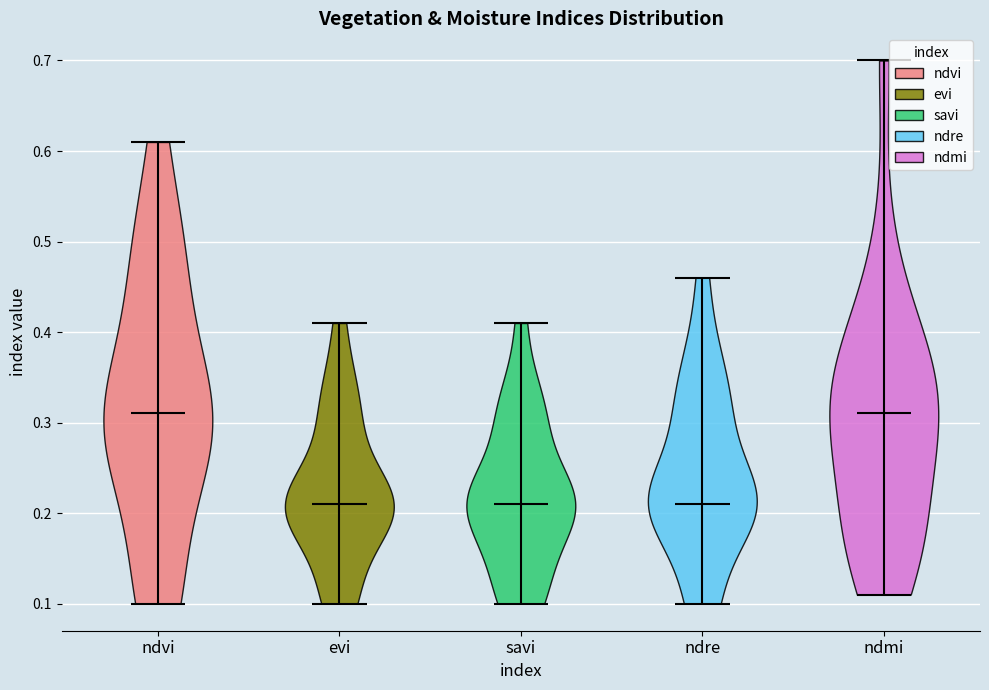

Reading left to right, read every violin against the y-axis: where its median line is, and the lowest and highest points it reaches. The values are not printed on the chart, so give them approximately, as read against the axis.

ndvi: median line 0.31, lowest point 0.10, highest point 0.61
evi: median line 0.21, lowest point 0.10, highest point 0.41
savi: median line 0.21, lowest point 0.10, highest point 0.41
ndre: median line 0.21, lowest point 0.10, highest point 0.46
ndmi: median line 0.31, lowest point 0.11, highest point 0.70